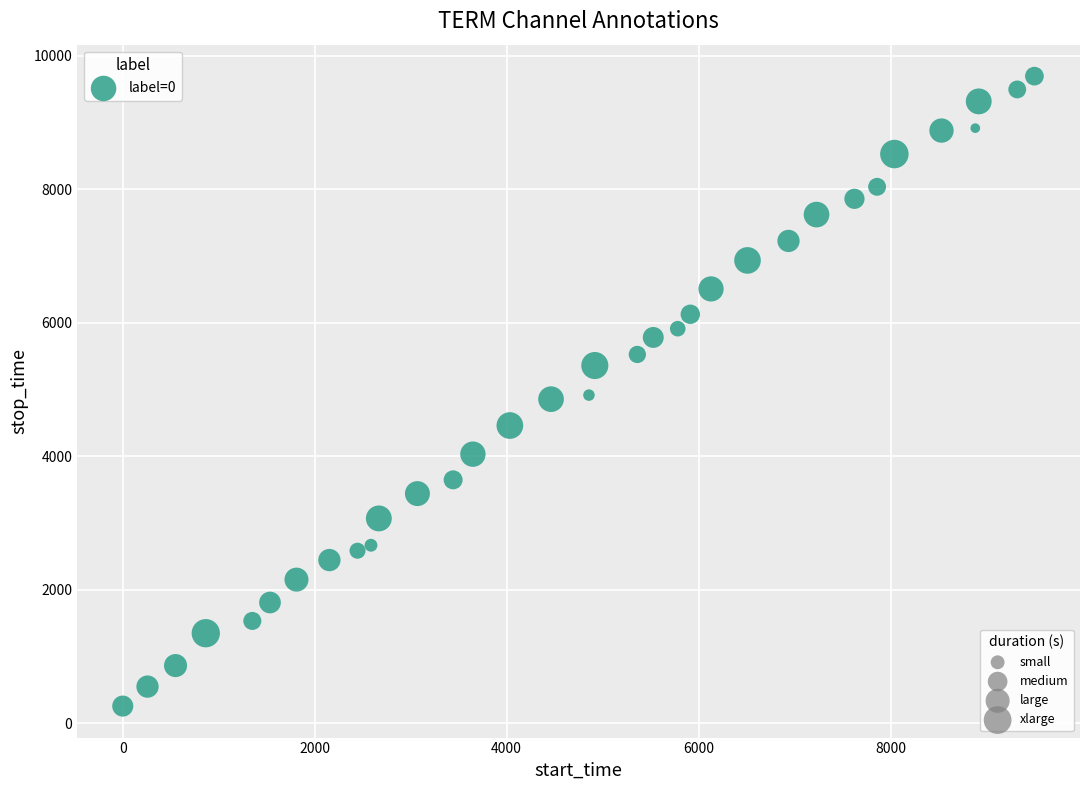

What is the range of X values (max minus min)?

9498